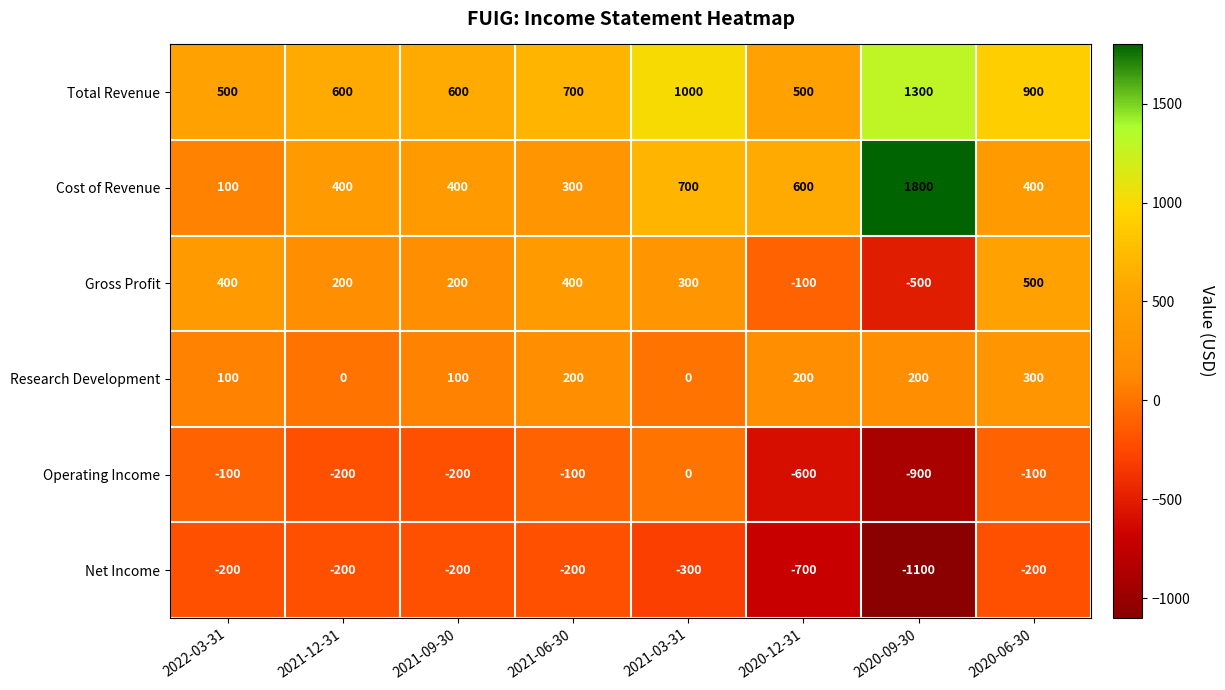

What value does the Net Income series have at 2022-03-31, to the nearest 10?

-200